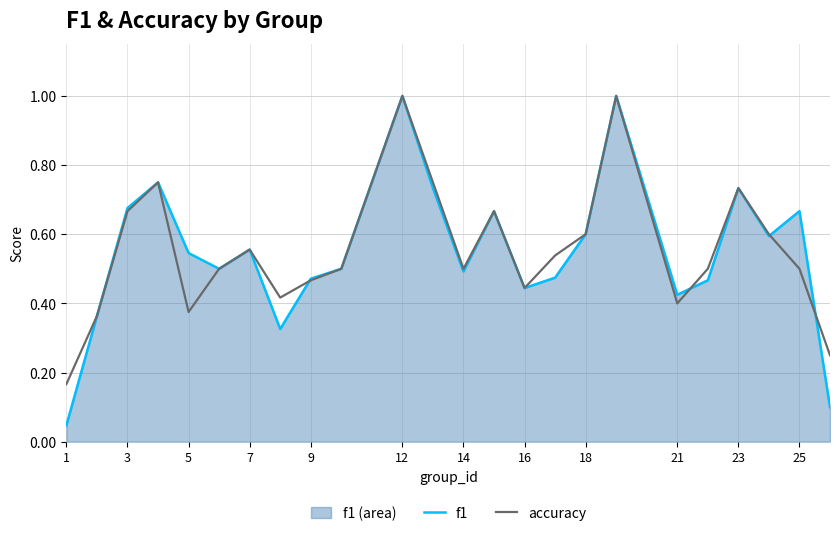

Which series changed the most between 3 and 22?

f1 line